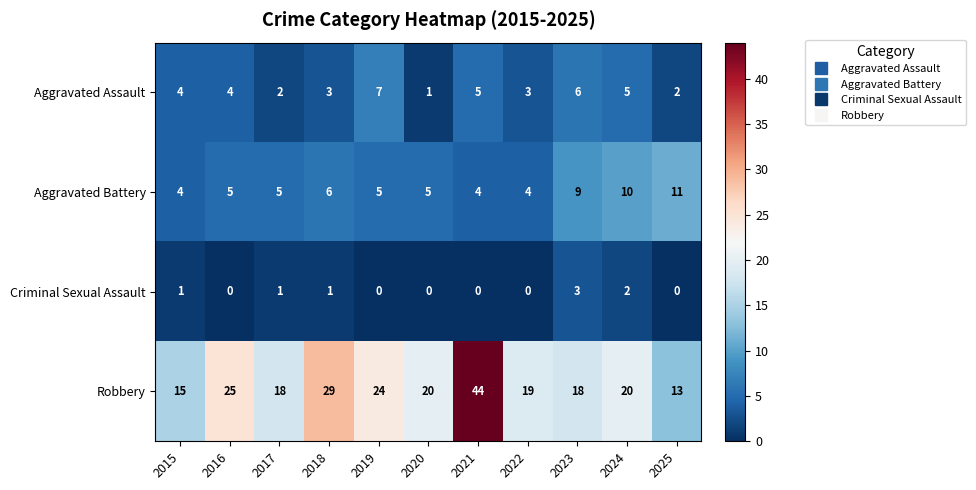

What is the difference between the second highest and second lowest values in the Aggravated Assault series?

4